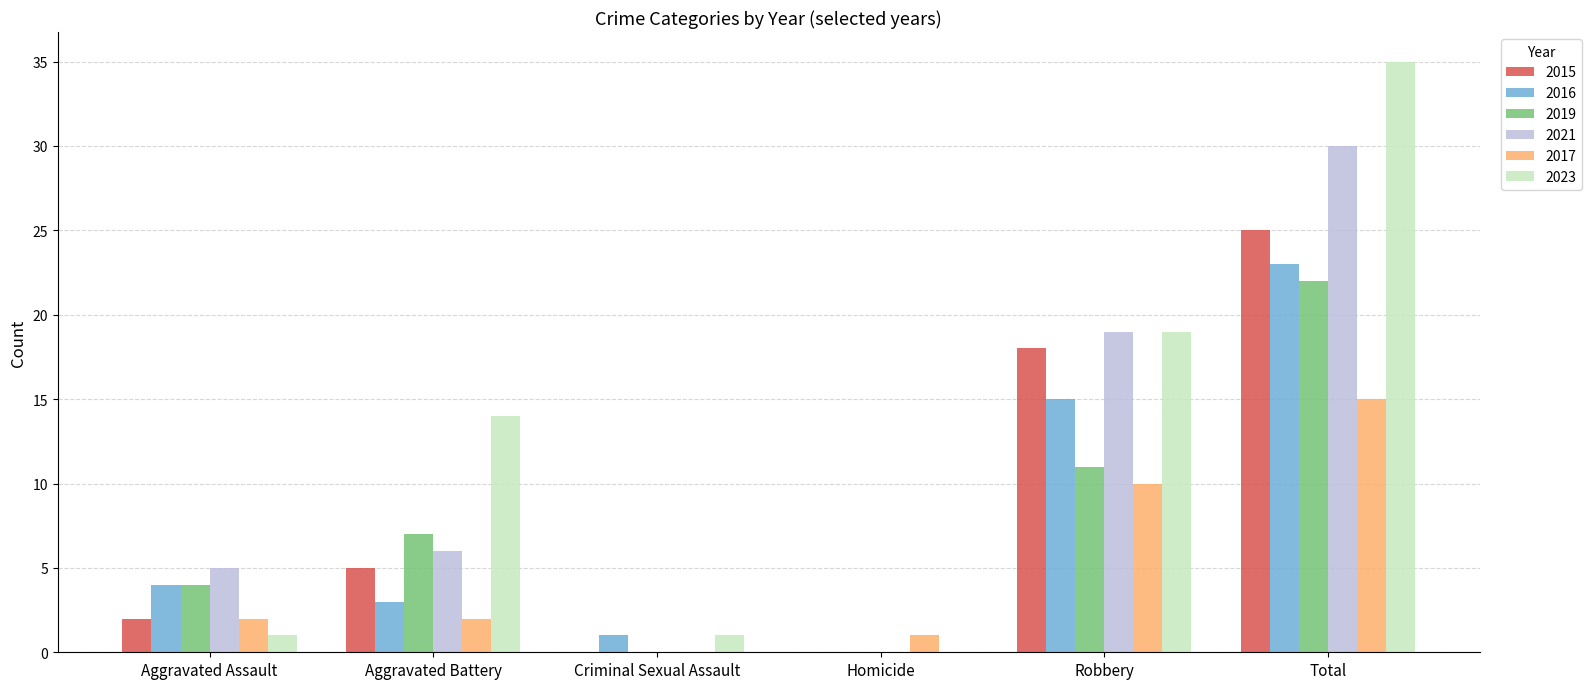

Which series changed the most between Aggravated Assault and Aggravated Battery?

2023